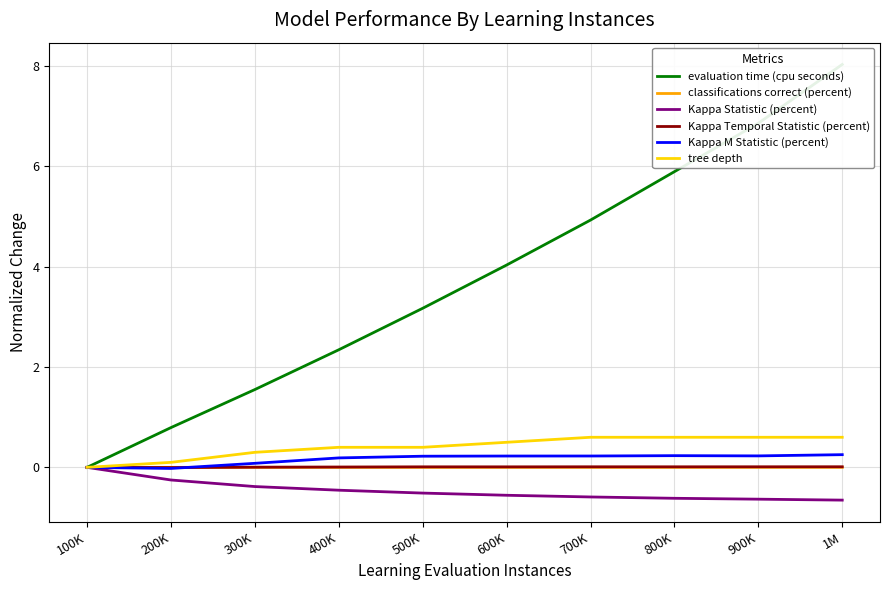

True or false: classifications correct (percent) and tree depth intersect in this chart.

False